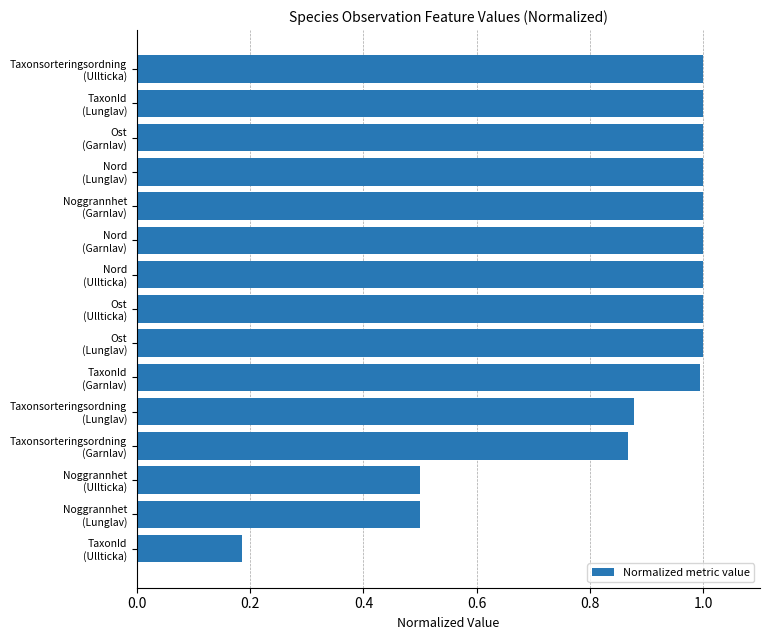

What is the maximum value shown in the chart?

1.0